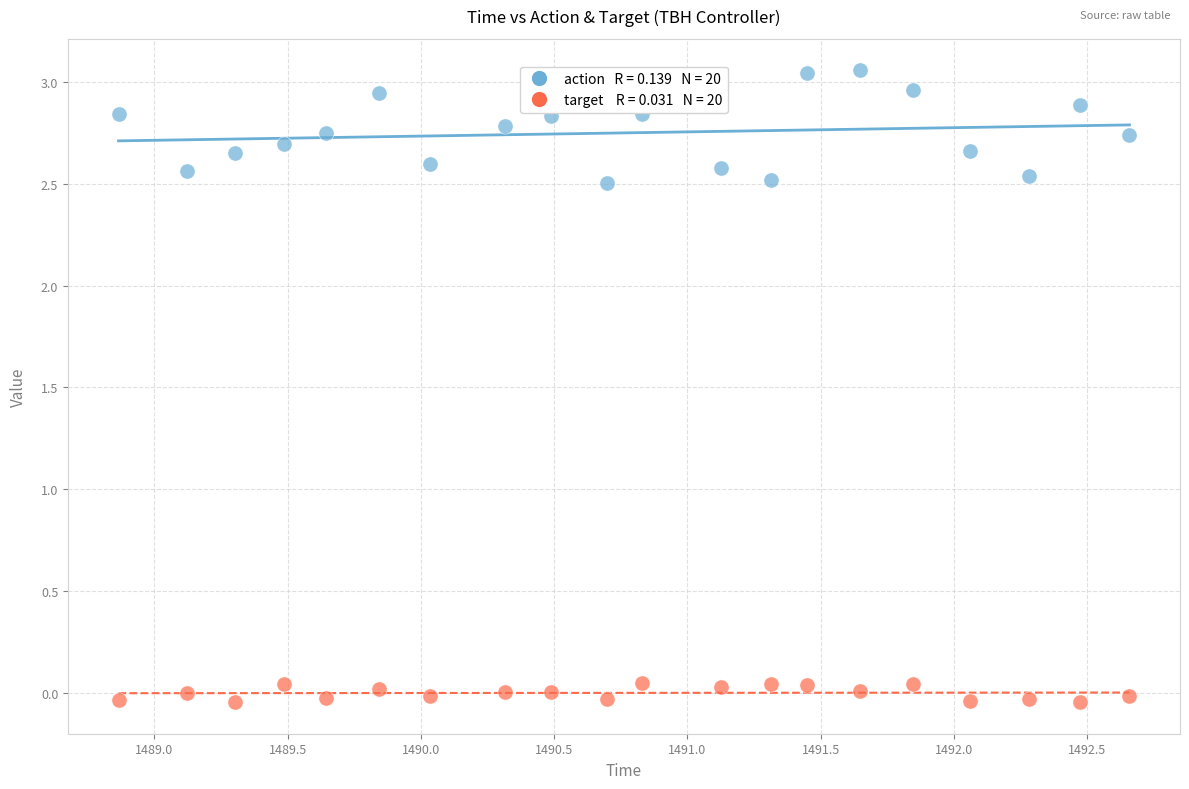

Across all data points, what is the range of X values (max minus min)?

3.8